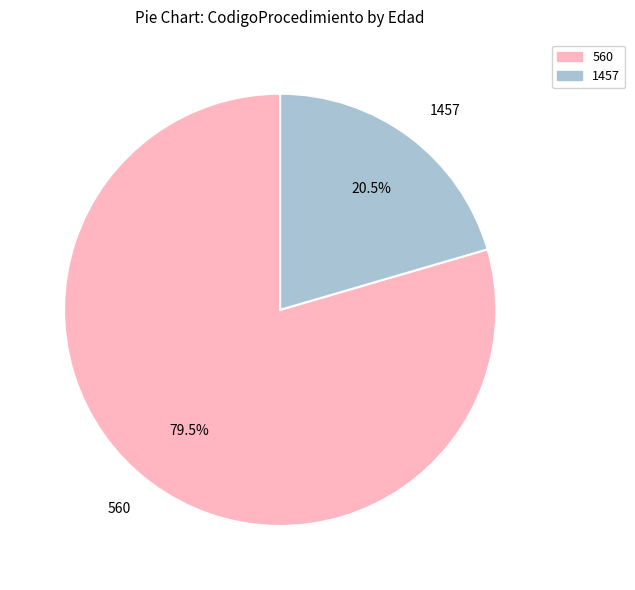

Which category has the biggest portion of the pie?

560